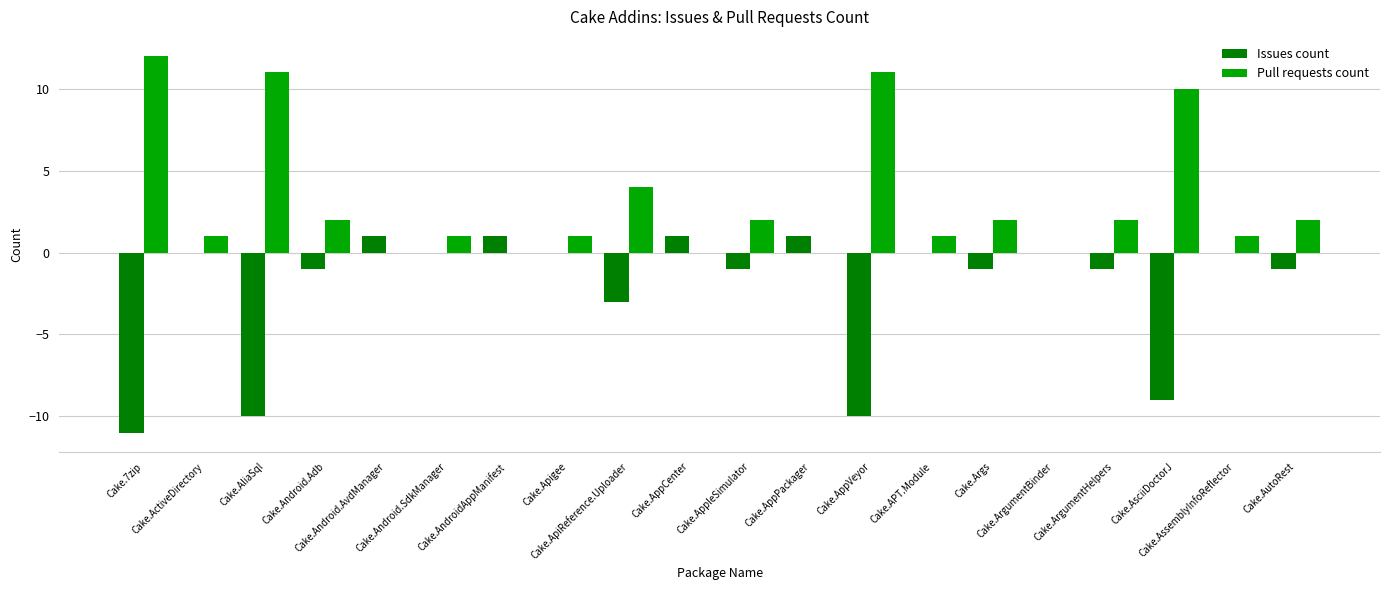

What is the maximum value for Pull requests count?

12